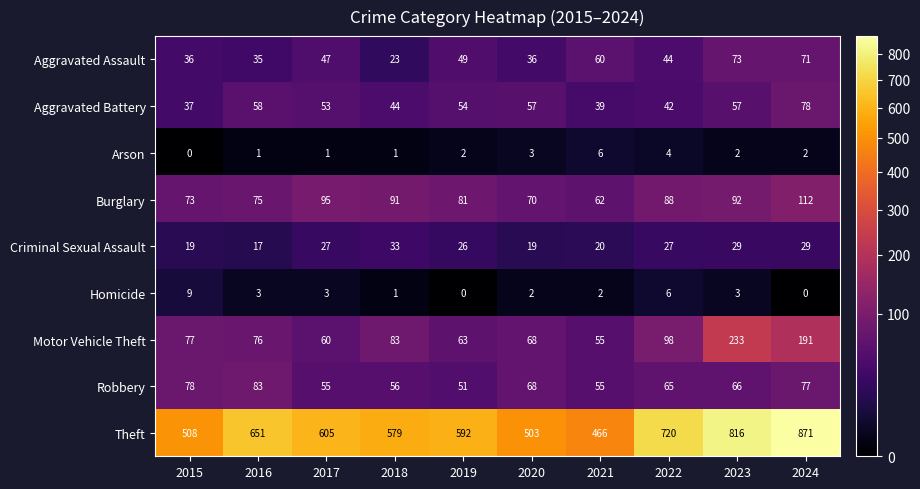

At which category is the sum across all series the highest?

2024